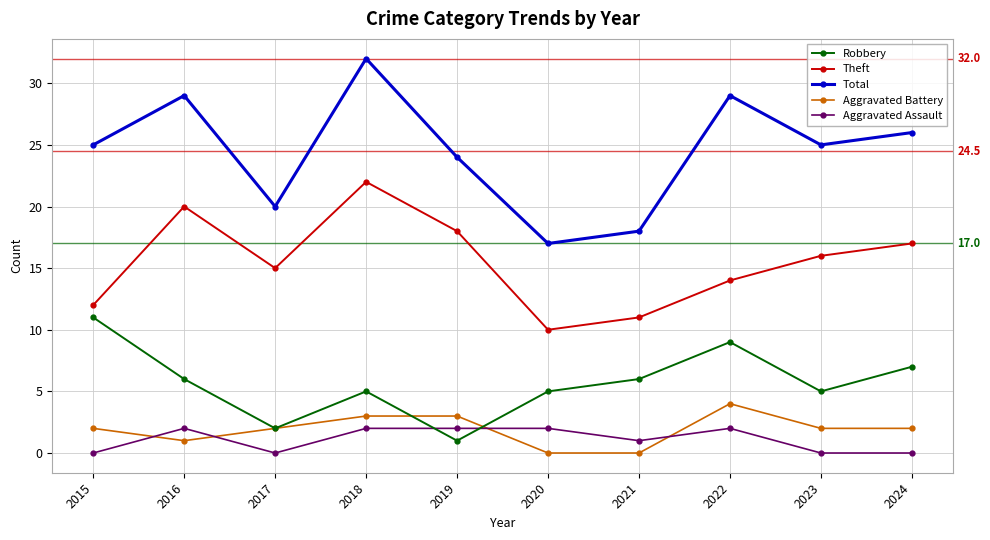

Where is the first local minimum for Theft?

2017